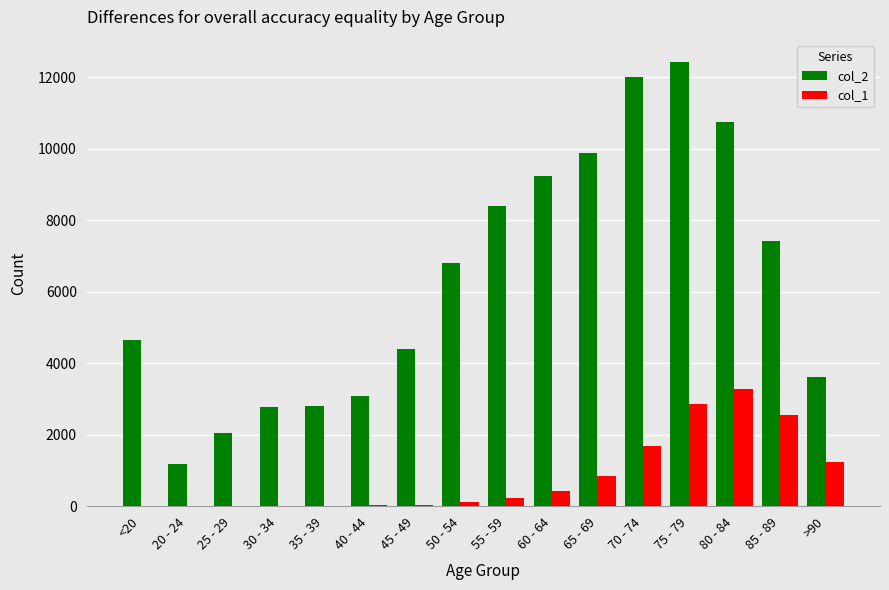

What is the sum of all col_2 values?

101482